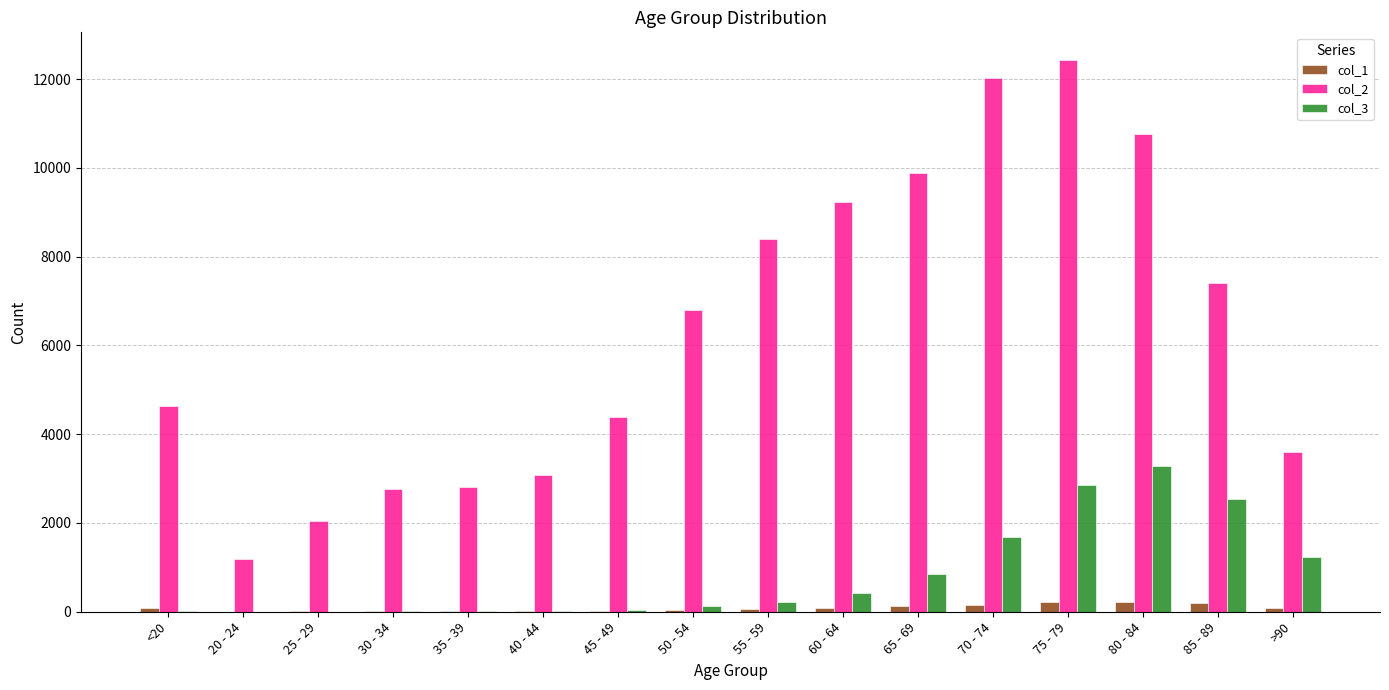

True or false: col_2 has a value of 2814 at 35 - 39.

True